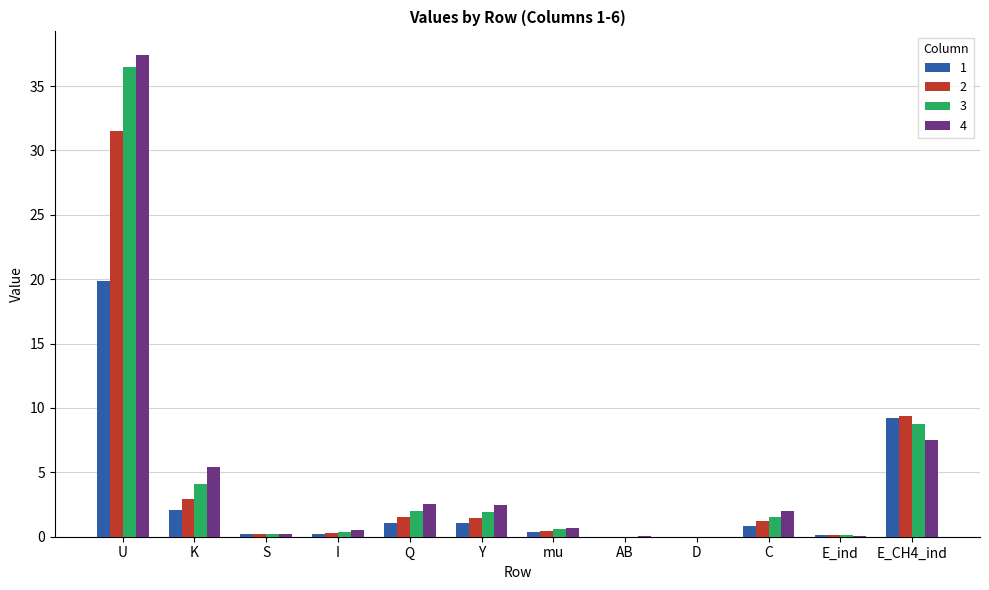

Which series has the widest spread of values?

4